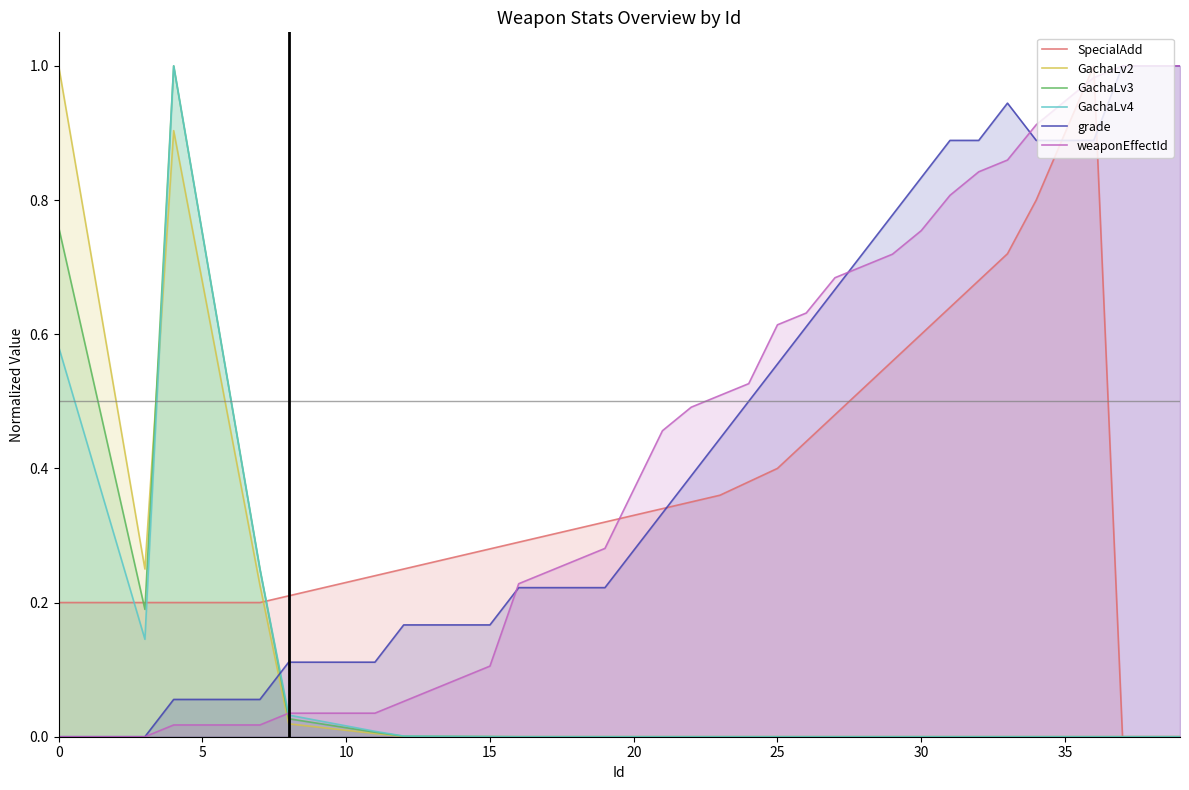

Is the value of SpecialAdd at 30 greater than the value of weaponEffectId at 34?

No